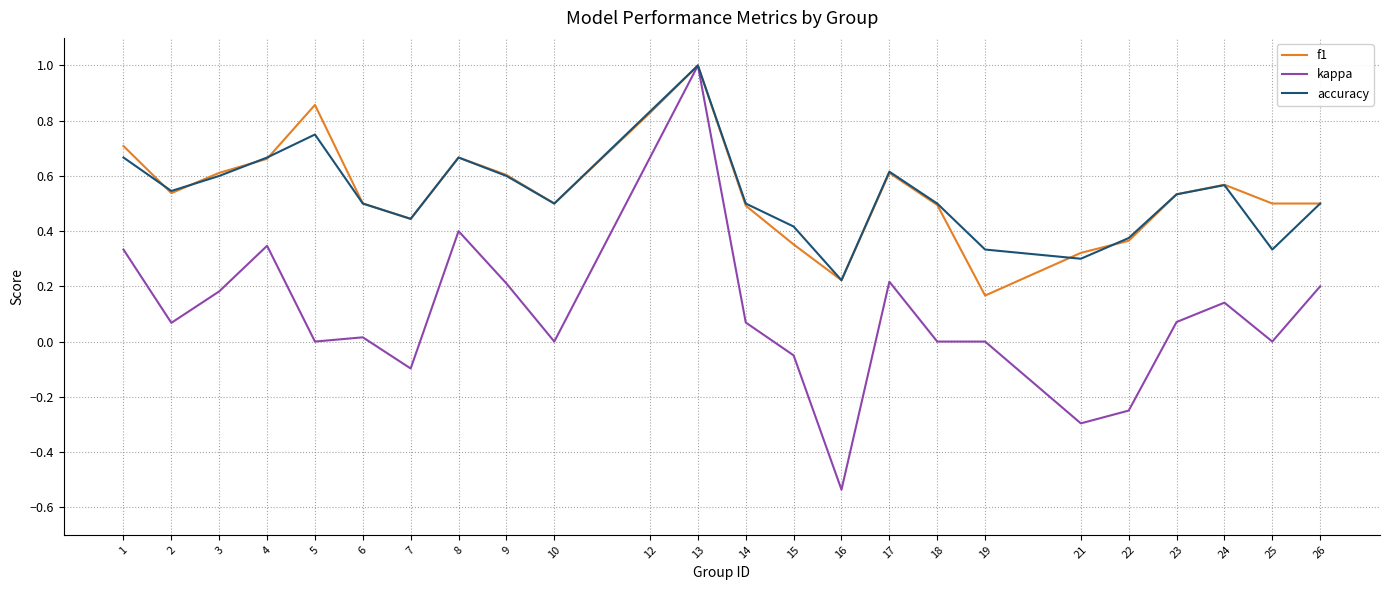

At which category is the sum across all series the highest?

13